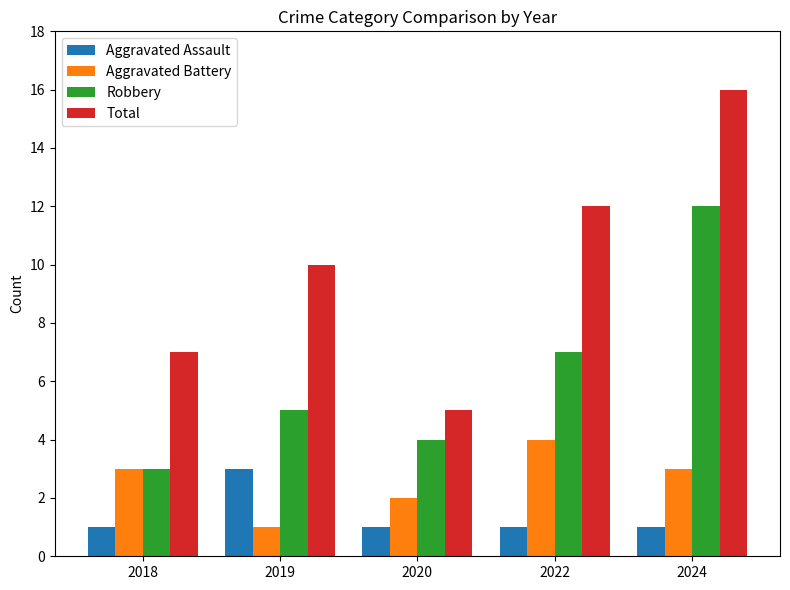

Reading right to left, list all the values displayed in this chart.

Aggravated Assault: 1	1	1	3	1
Aggravated Battery: 3	4	2	1	3
Robbery: 12	7	4	5	3
Total: 16	12	5	10	7